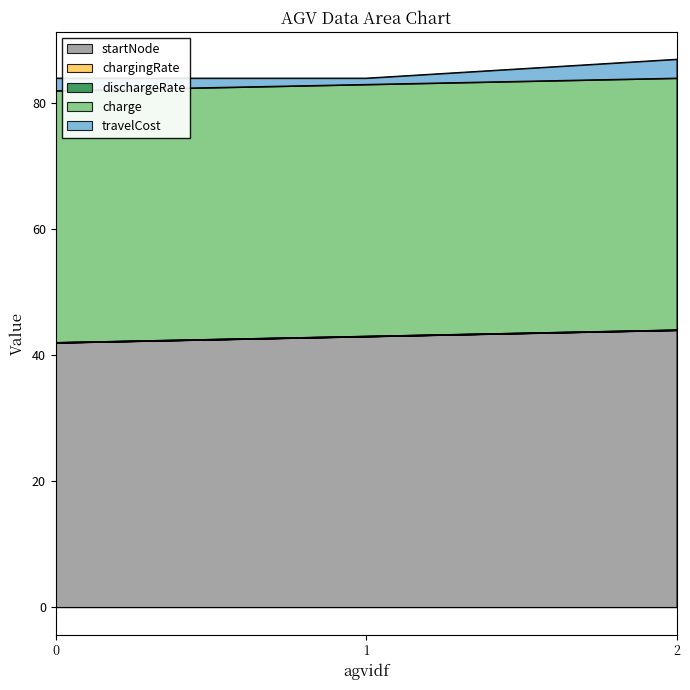

Does the chart display data point markers on the line(s)?

No